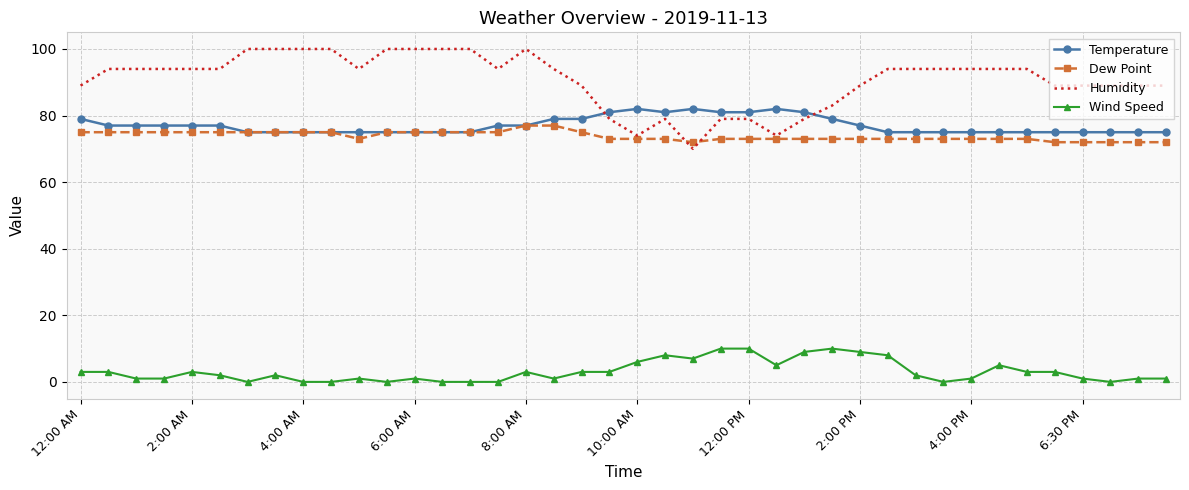

Count the Temperature values in the range 75 to 79.

32